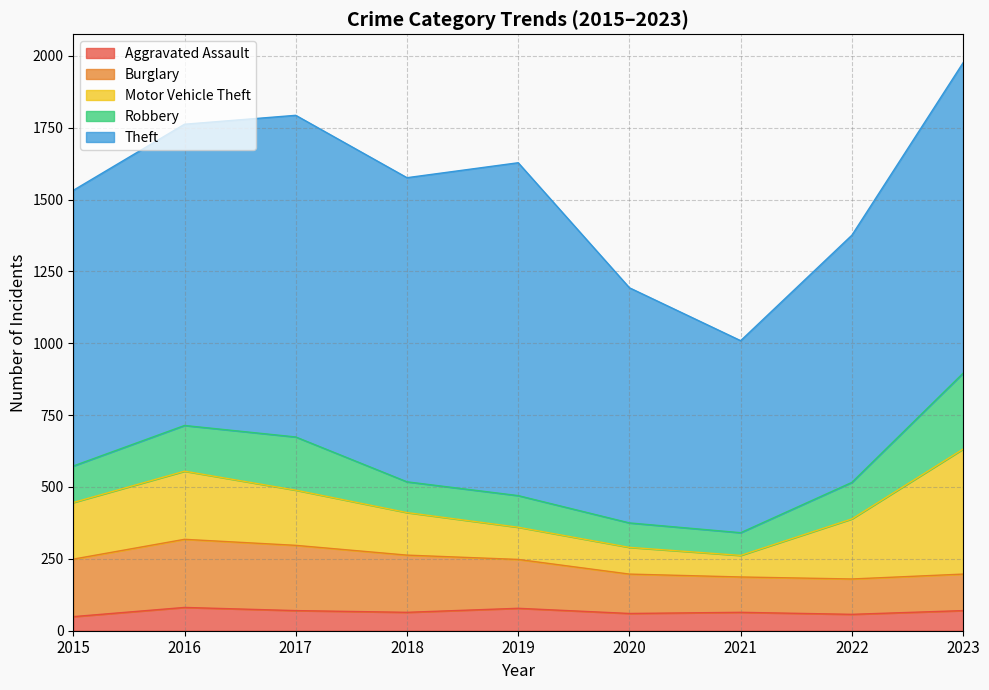

What is the difference between the maximum and minimum values in the Robbery series?

185